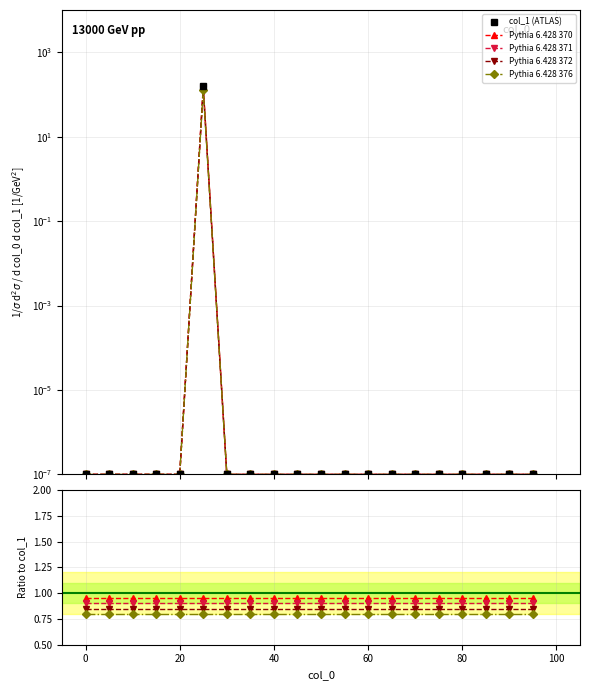

What are all the series names shown in the legend?

col_1 (ATLAS), Pythia 6.428 370, Pythia 6.428 371, Pythia 6.428 372, Pythia 6.428 376